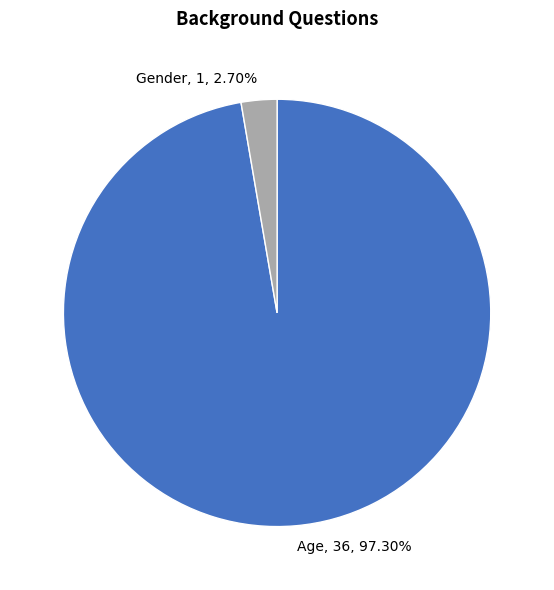

Which category has the biggest portion of the pie?

Age